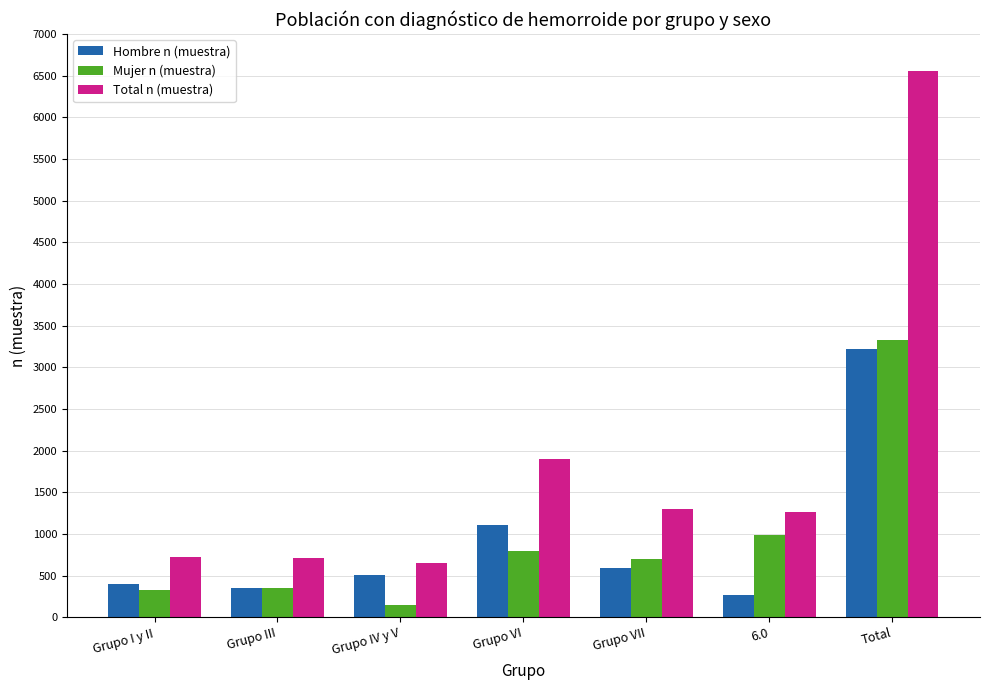

Between Grupo VI and Total, which series saw the biggest shift?

Total n (muestra)